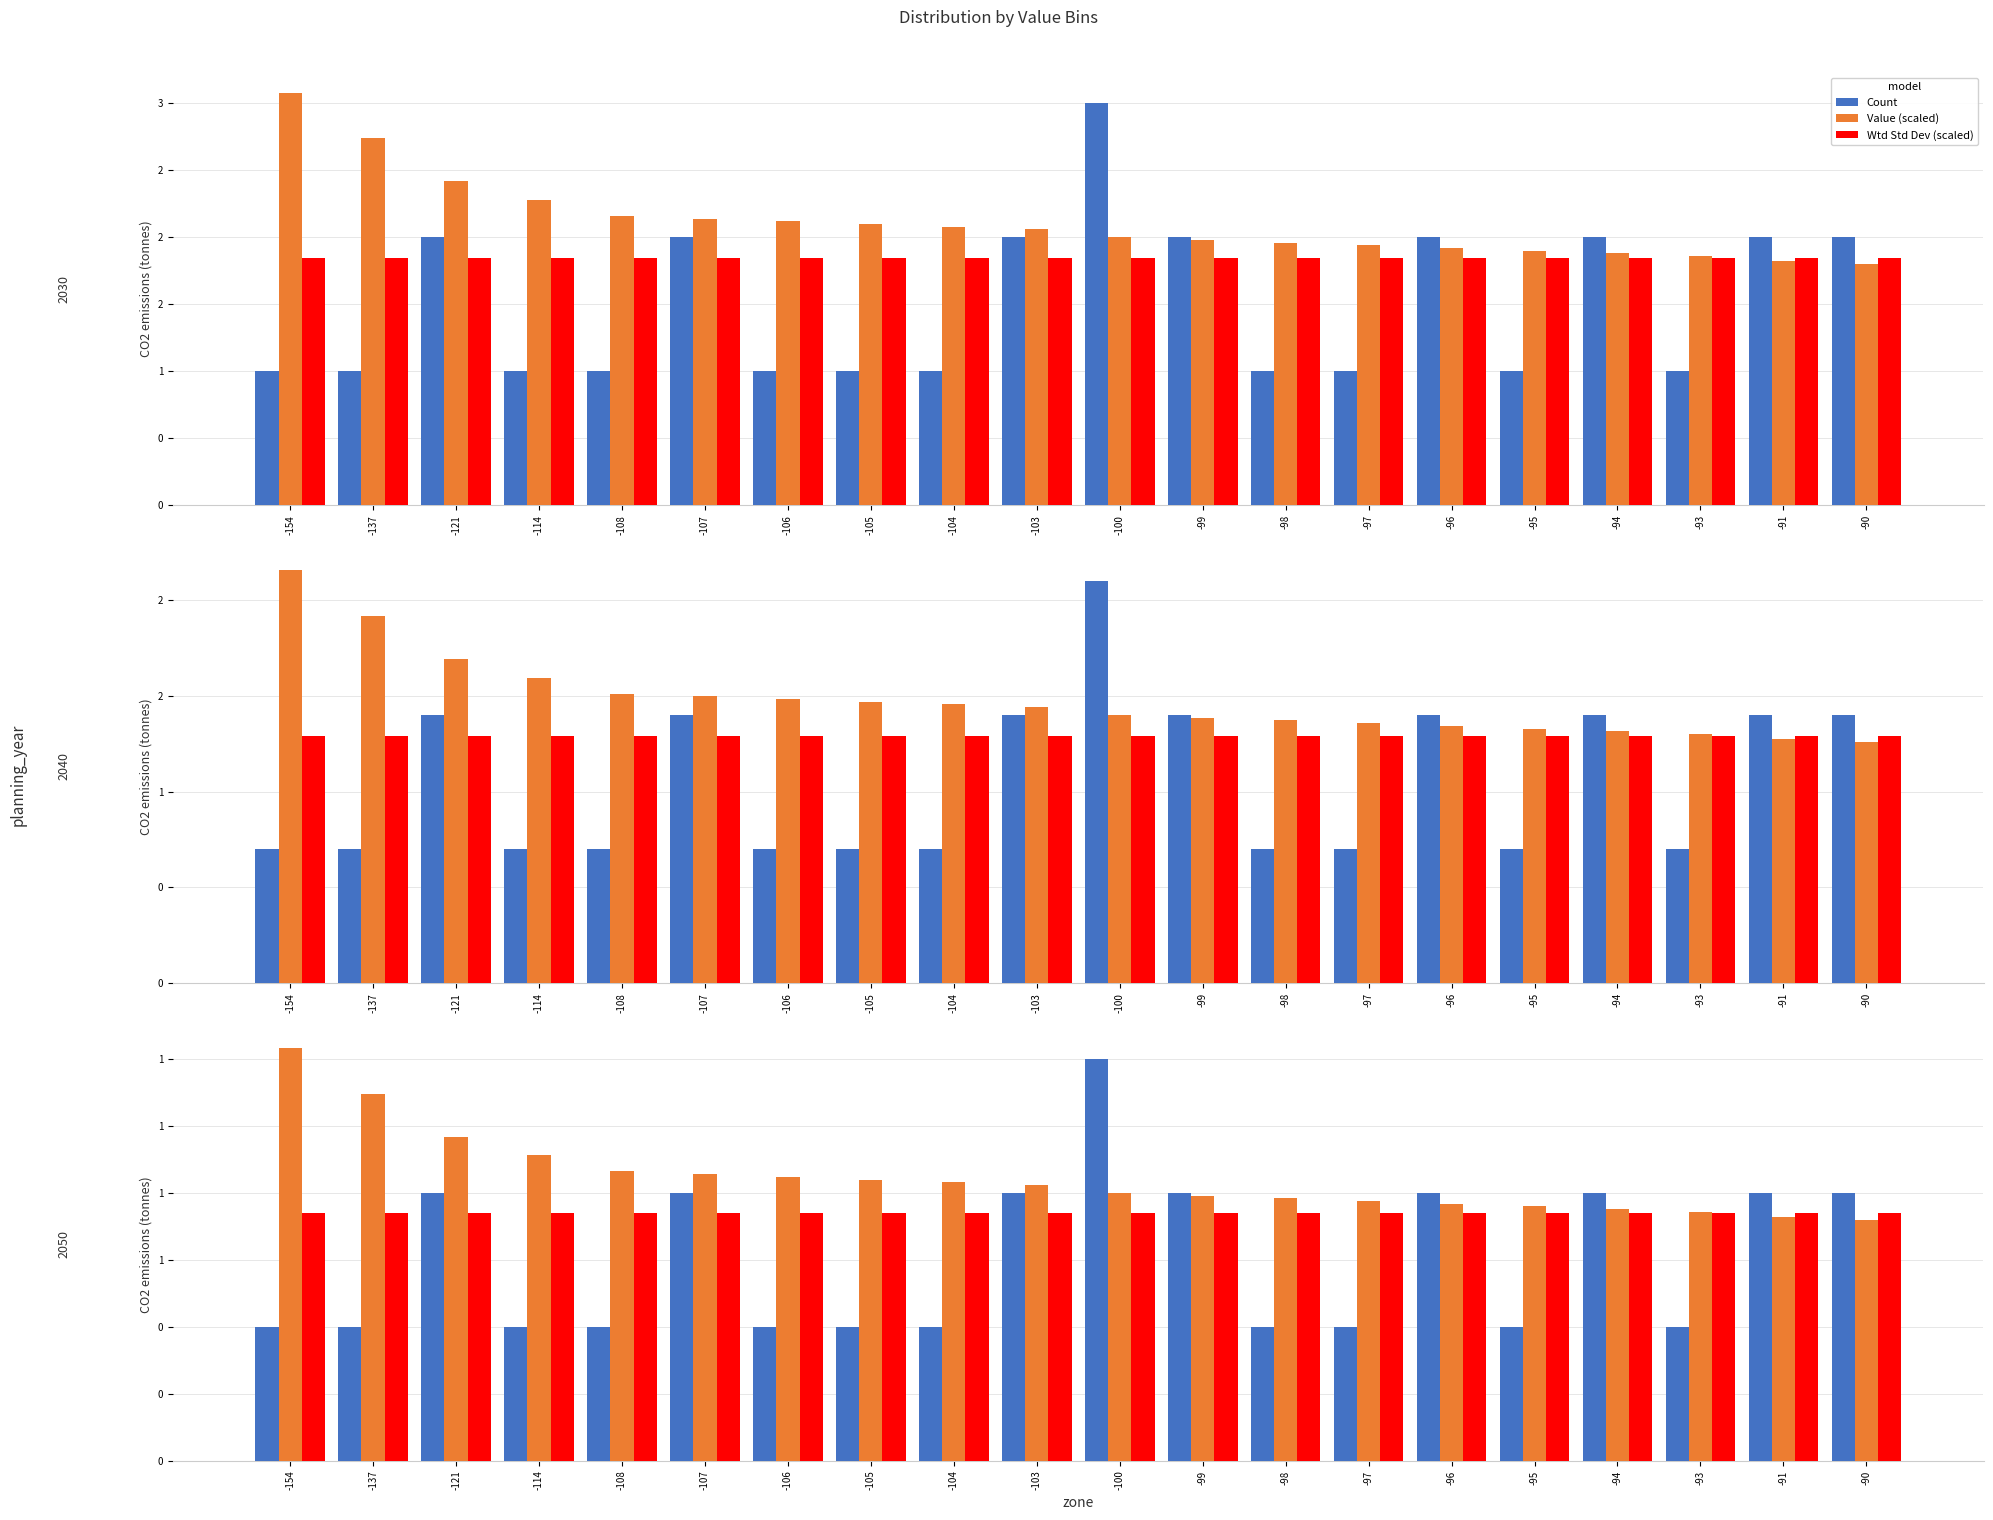

Count the Count values in the range 0 to 1.

19